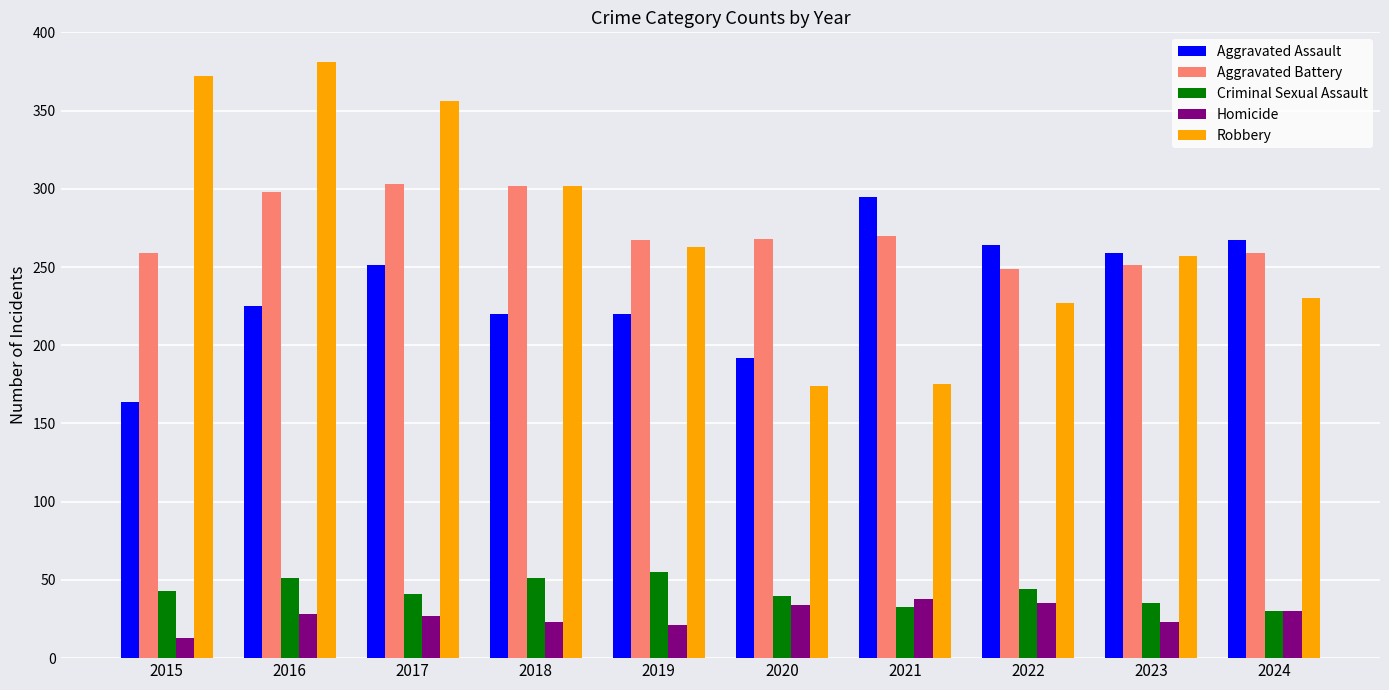

Rank the series by their maximum value, from highest to lowest.

Robbery, Aggravated Battery, Aggravated Assault, Criminal Sexual Assault, Homicide